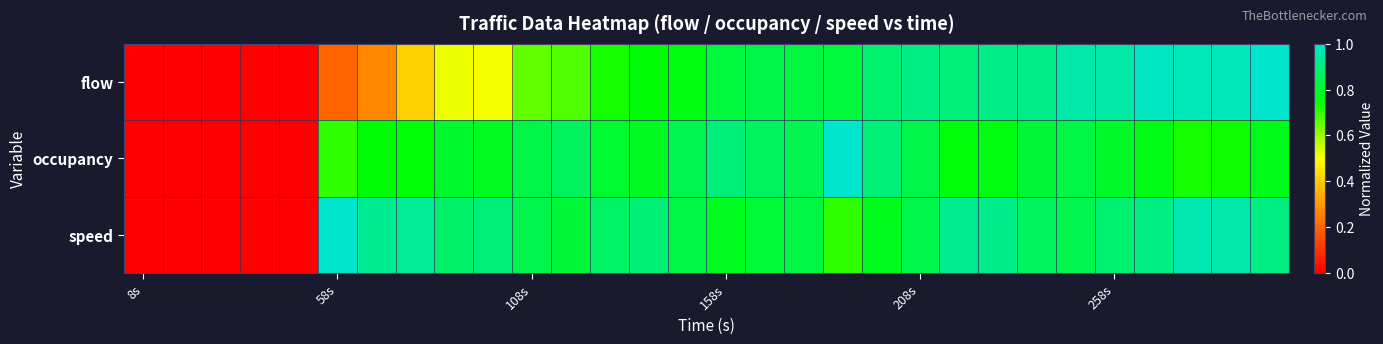

List the series in order of their overall mean, highest first.

speed, occupancy, flow